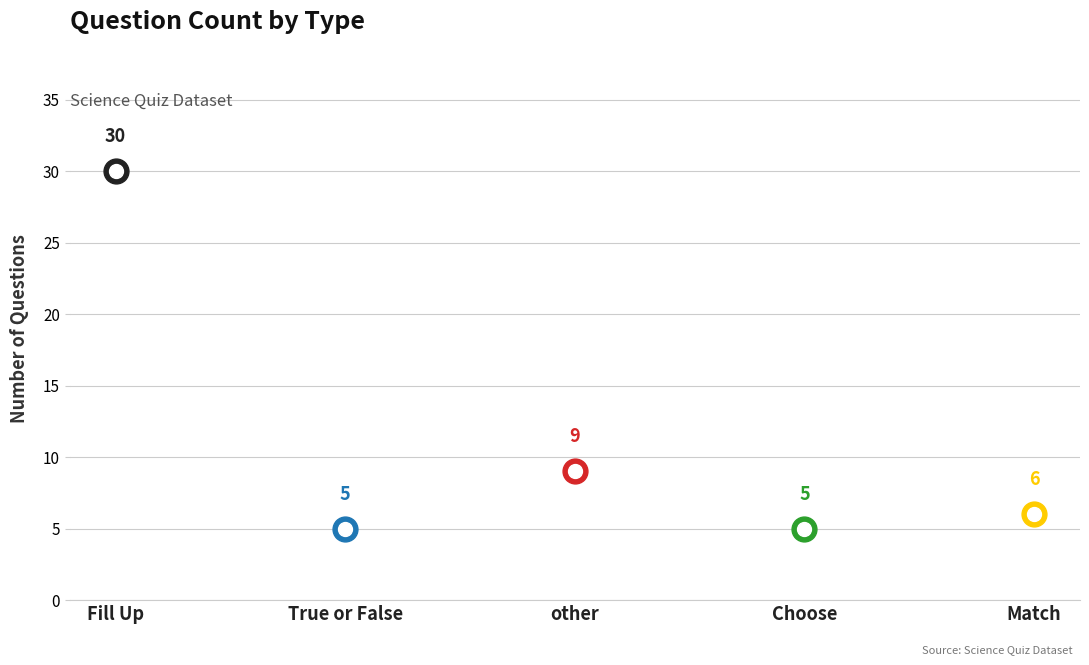

What is the ratio of the value at other to the value at True or False?

1.8